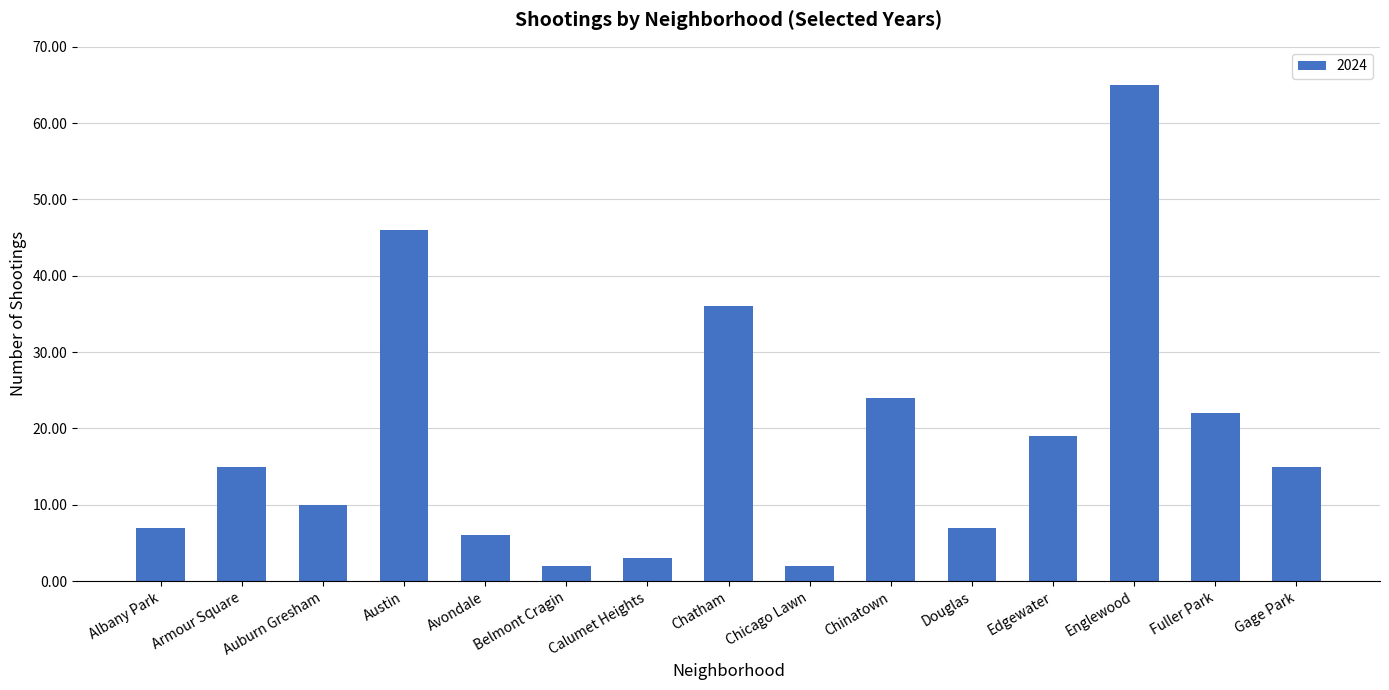

What is the average value?

19